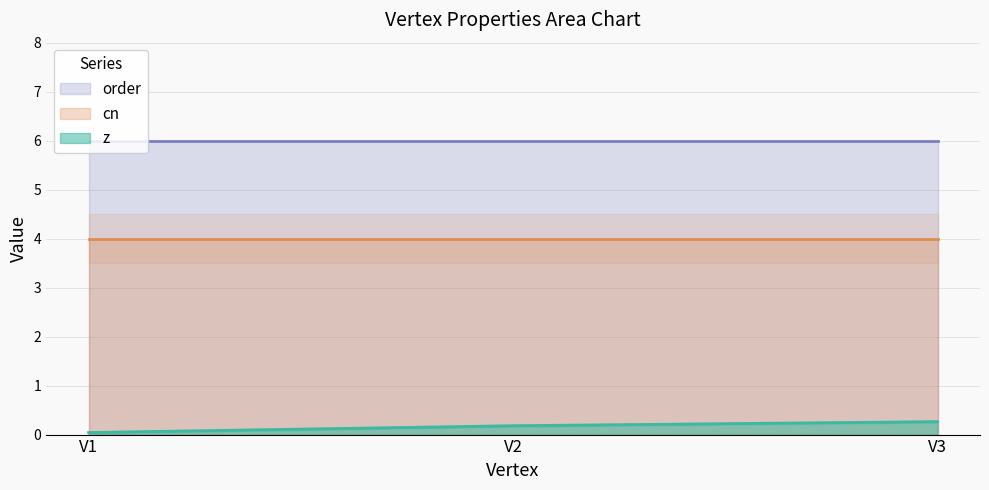

List the series in order of their peak value, lowest first.

z, cn, order